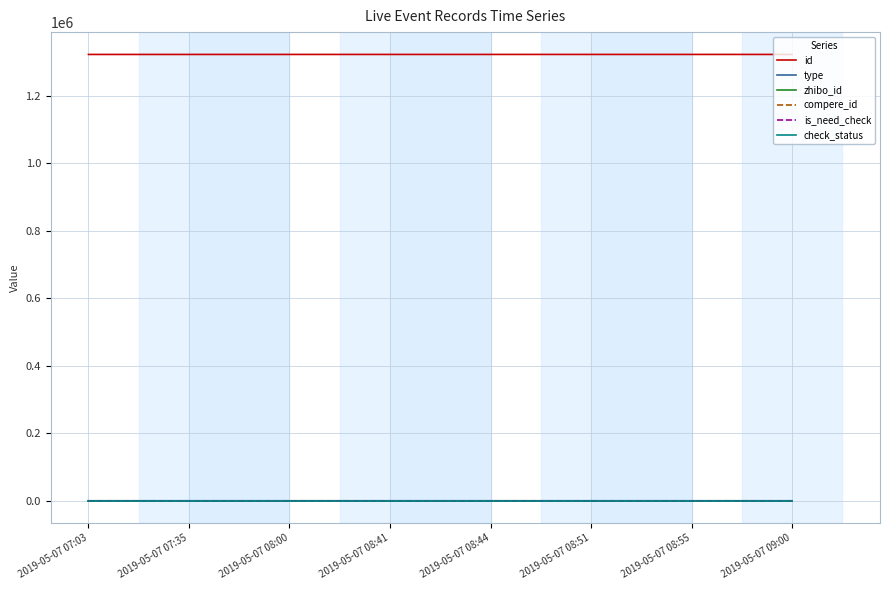

What is the label of the 5th point from the left?

2019-05-07 08:44